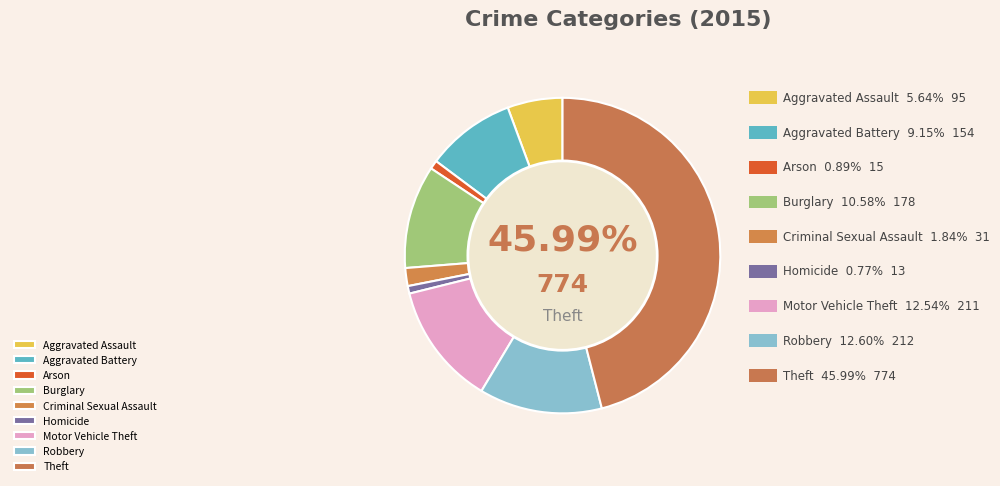

To the nearest percent, what is the difference between the Arson and Aggravated Battery slice percentages?

8%